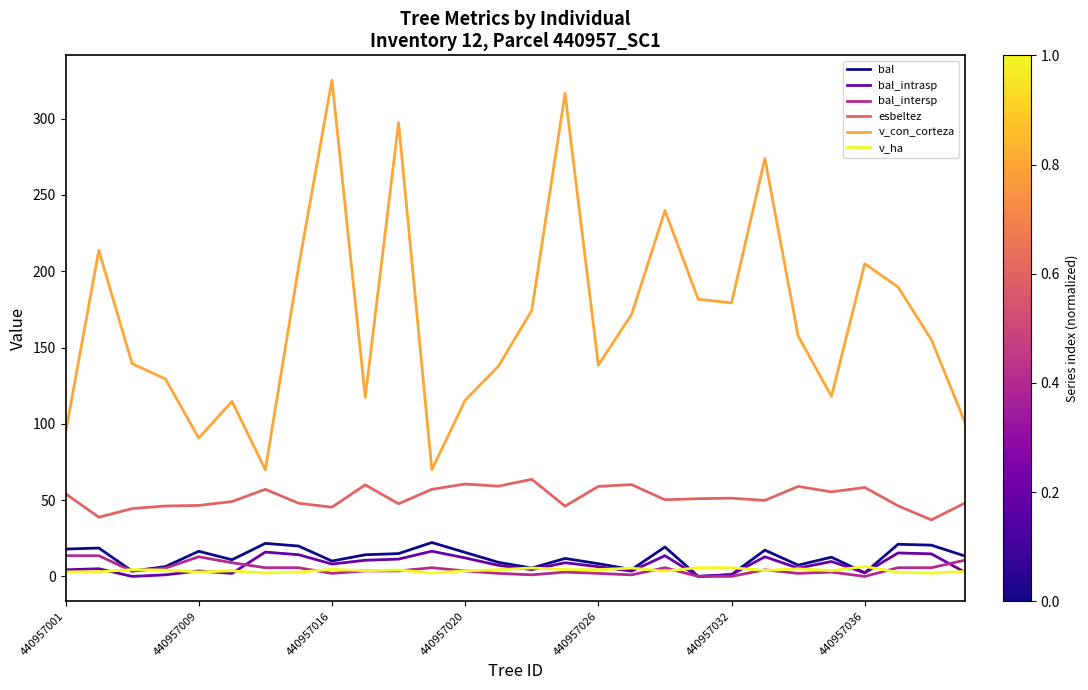

Which series has the largest total across all categories?

v_con_corteza